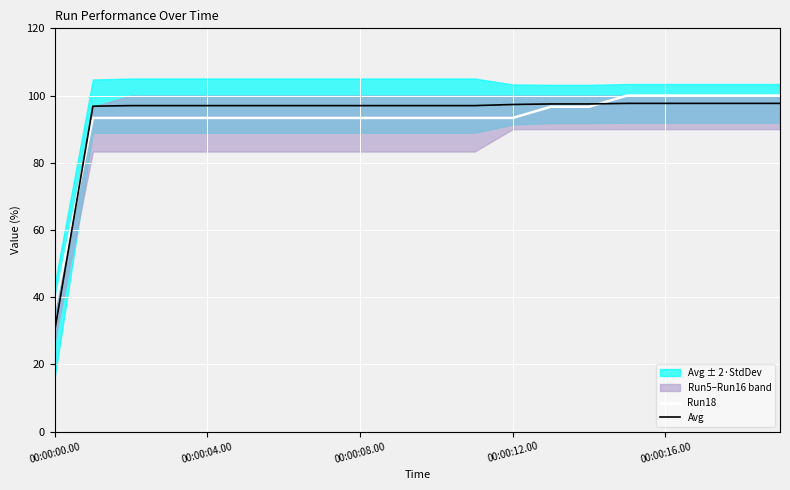

What is the highest value of the Avg series?

97.7